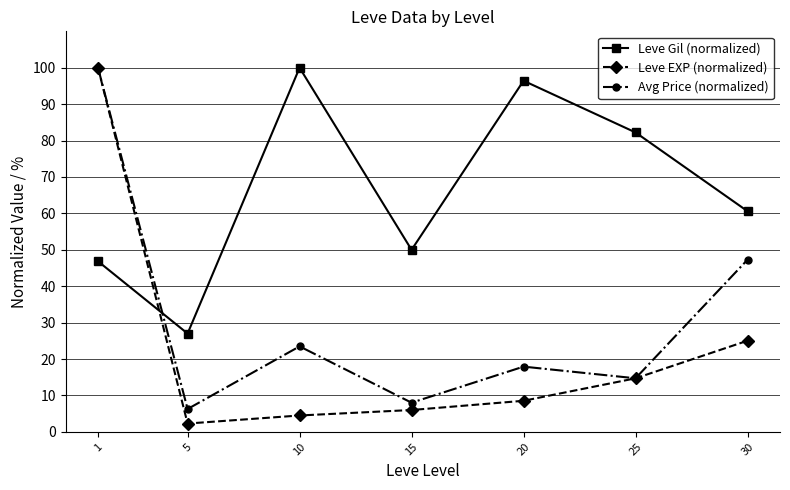

How many intersections are there between Leve Gil (normalized) and Leve EXP (normalized)?

1